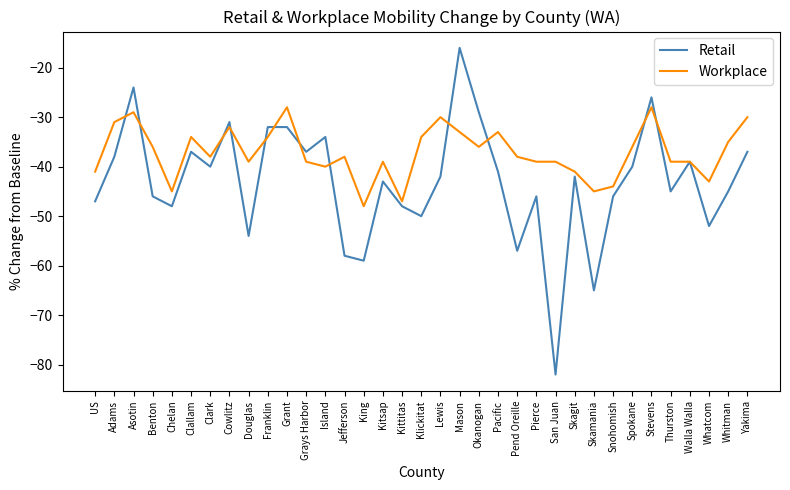

Reading left to right, list all the values displayed in this chart.

Retail: US=-47	Adams=-38	Asotin=-24	Benton=-46	Chelan=-48	Clallam=-37	Clark=-40	Cowlitz=-31	Douglas=-54	Franklin=-32	Grant=-32	Grays Harbor=-37	Island=-34	Jefferson=-58	King=-59	Kitsap=-43	Kittitas=-48	Klickitat=-50	Lewis=-42	Mason=-16	Okanogan=-29	Pacific=-41	Pend Oreille=-57	Pierce=-46	San Juan=-82	Skagit=-42	Skamania=-65	Snohomish=-46	Spokane=-40	Stevens=-26	Thurston=-45	Walla Walla=-39	Whatcom=-52	Whitman=-45	Yakima=-37
Workplace: US=-41	Adams=-31	Asotin=-29	Benton=-36	Chelan=-45	Clallam=-34	Clark=-38	Cowlitz=-32	Douglas=-39	Franklin=-34	Grant=-28	Grays Harbor=-39	Island=-40	Jefferson=-38	King=-48	Kitsap=-39	Kittitas=-47	Klickitat=-34	Lewis=-30	Mason=-33	Okanogan=-36	Pacific=-33	Pend Oreille=-38	Pierce=-39	San Juan=-39	Skagit=-41	Skamania=-45	Snohomish=-44	Spokane=-36	Stevens=-28	Thurston=-39	Walla Walla=-39	Whatcom=-43	Whitman=-35	Yakima=-30